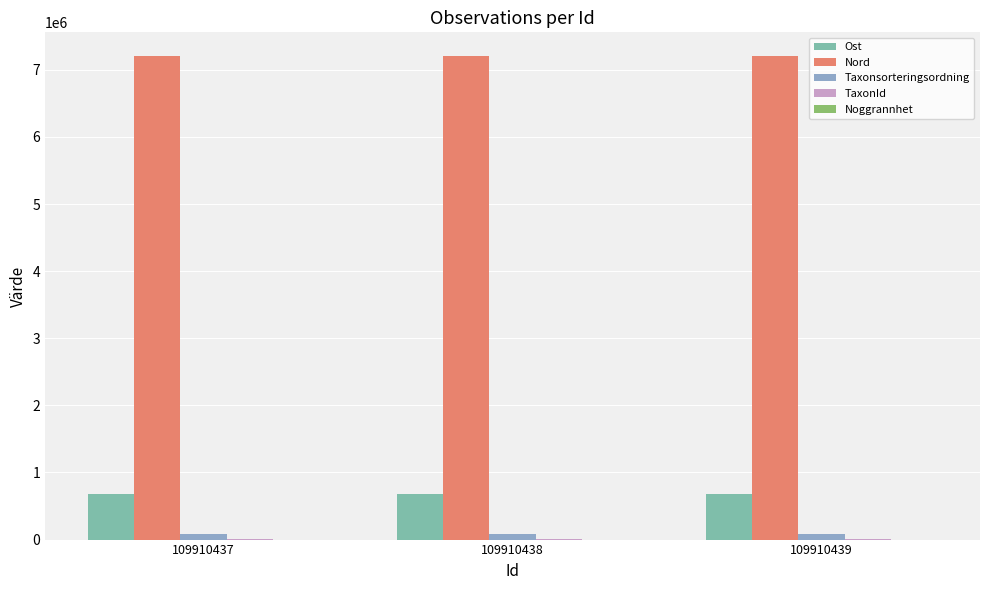

What is the sum of all Nord values?

21594355.3